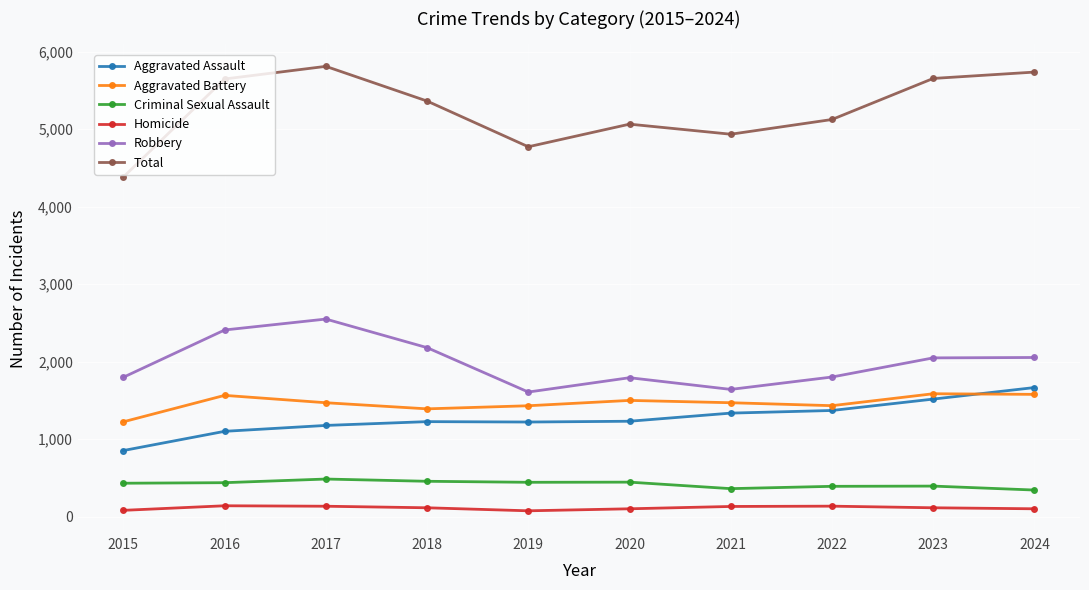

Where is the first local minimum for Total?

2019